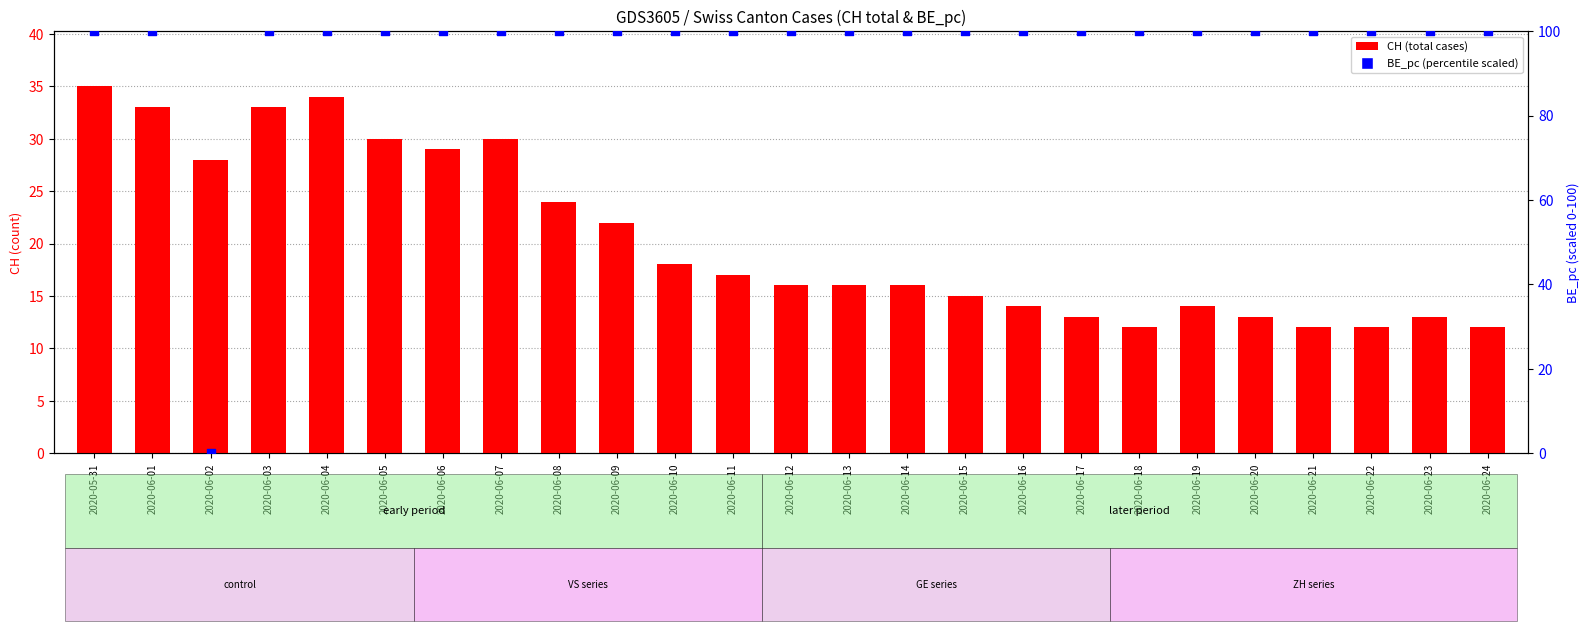

Which series has the largest Y range (max minus min)?

BE_pc (percentile)